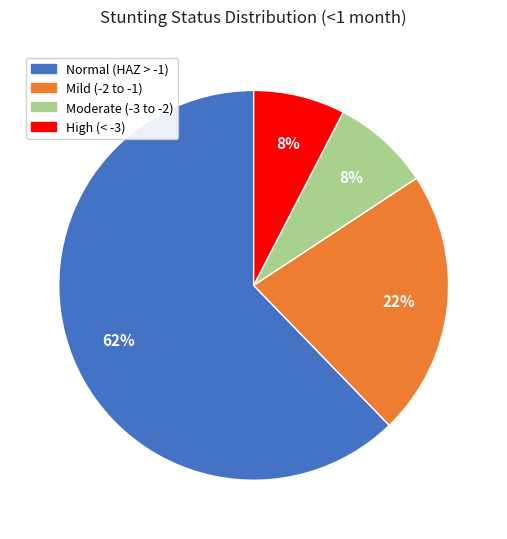

To the nearest percent, what is the average slice percentage?

25%